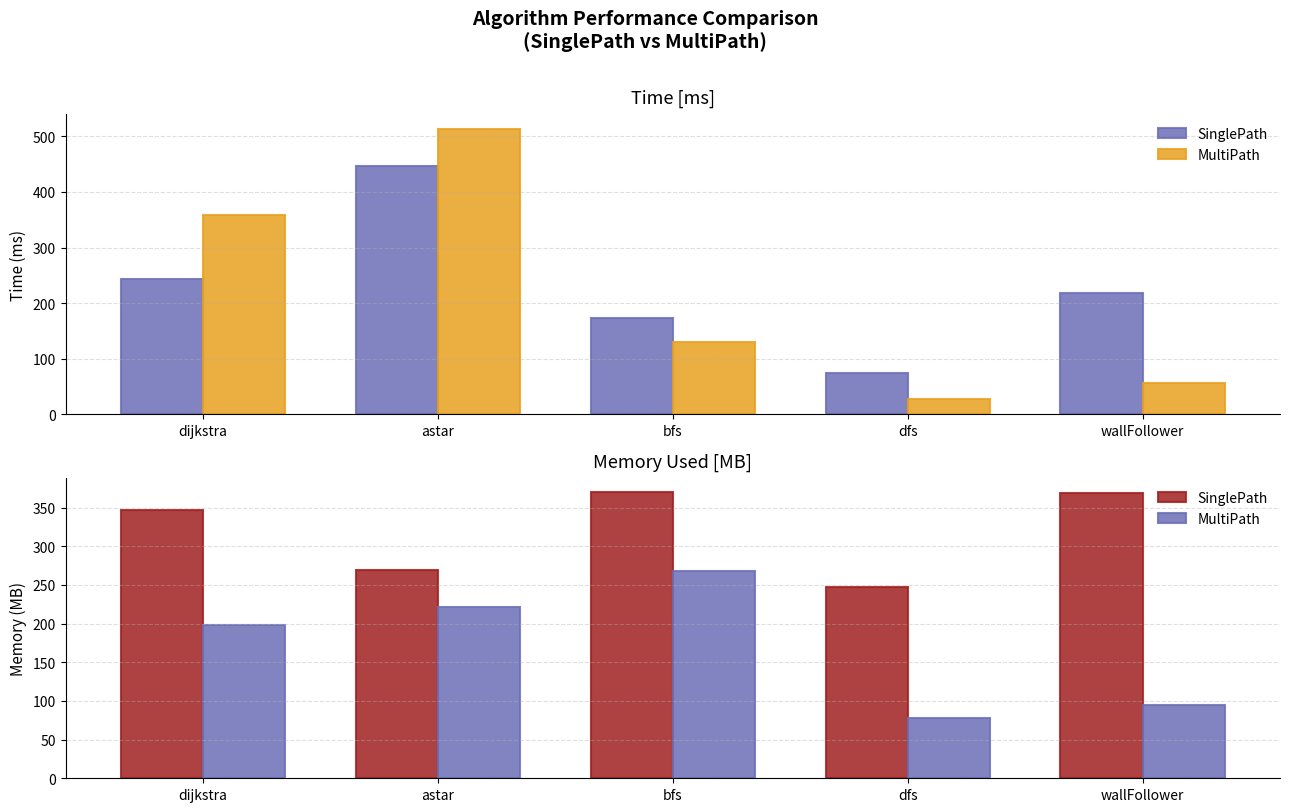

What is the lowest value of the MultiPath series?

78.5